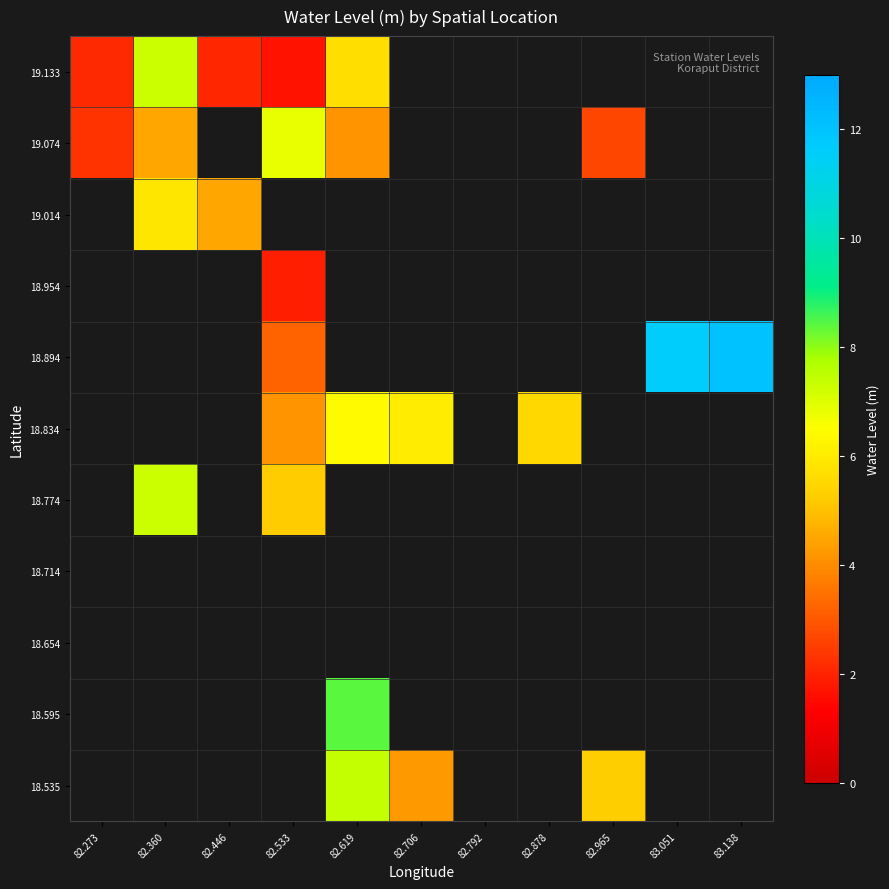

At which label does 18.595 reach its minimum?

82.273